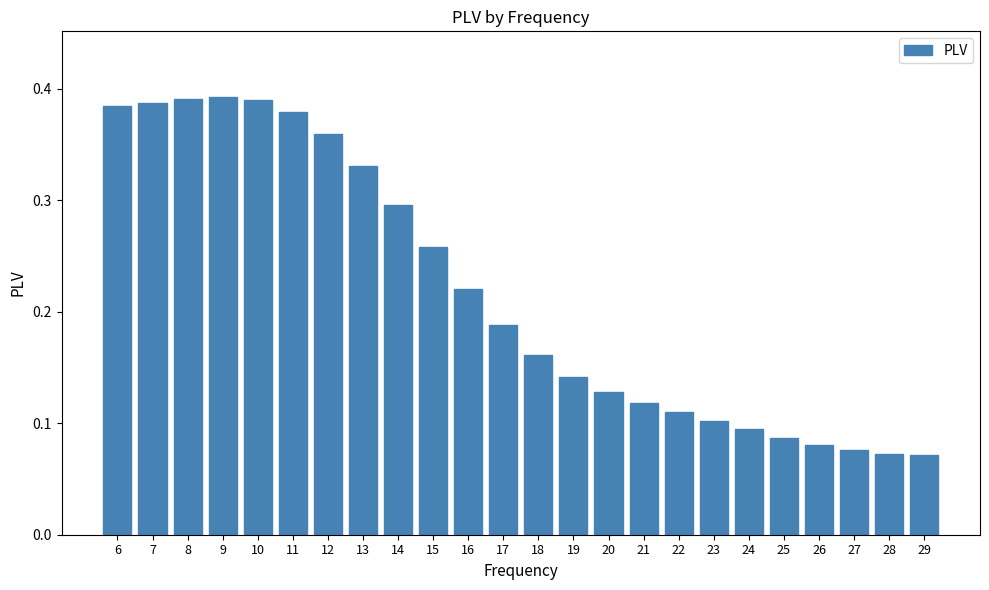

What is the sum of all values?

5.2